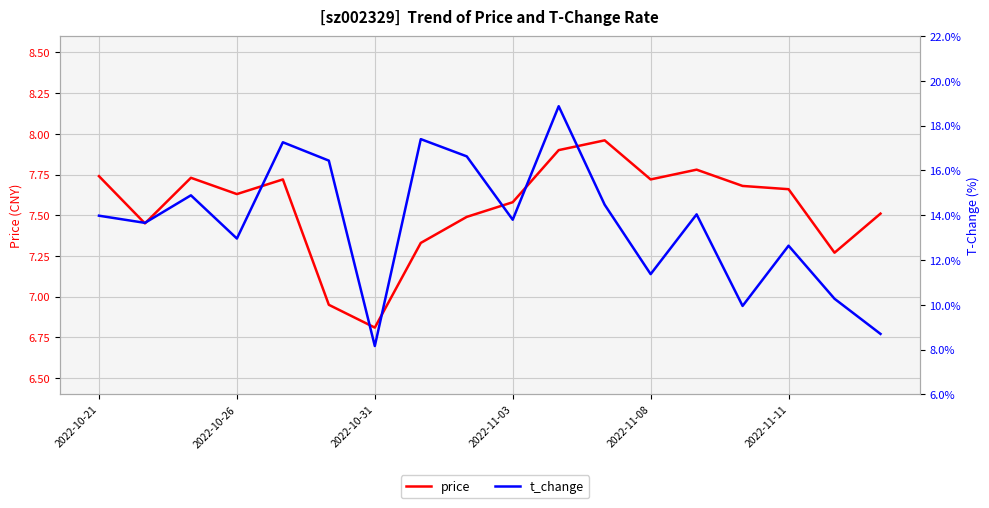

Which category has the highest value in the t_change series?

10